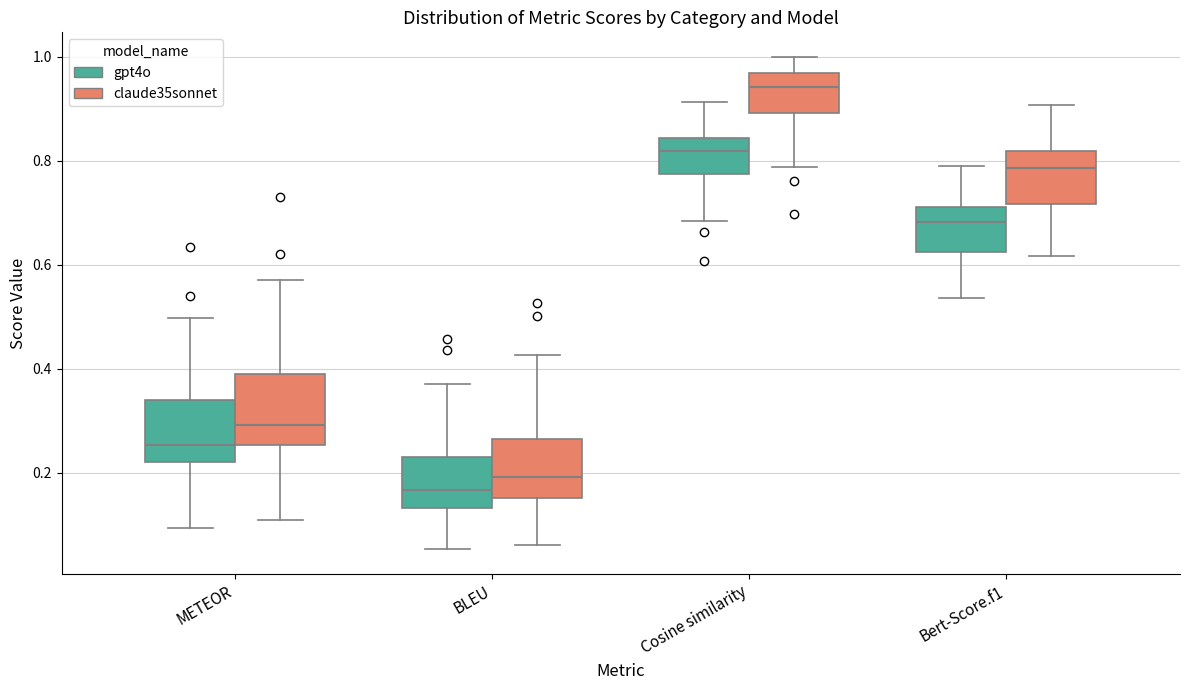

Reading left to right, transcribe this box plot: for each box, give where its median line is, the range the box spans, and where its two whiskers end, as read against the y-axis. The values are not printed on the chart, so give them approximately, as read against the axis.

METEOR (gpt4o): median 0.26, box 0.22 to 0.34, whiskers 0.10 to 0.50
METEOR (claude35sonnet): median 0.30, box 0.26 to 0.40, whiskers 0.10 to 0.58
BLEU (gpt4o): median 0.16, box 0.14 to 0.24, whiskers 0.06 to 0.38
BLEU (claude35sonnet): median 0.20, box 0.16 to 0.26, whiskers 0.06 to 0.42
Cosine similarity (gpt4o): median 0.82, box 0.78 to 0.84, whiskers 0.68 to 0.92
Cosine similarity (claude35sonnet): median 0.94, box 0.90 to 0.98, whiskers 0.78 to 1.00
Bert-Score.f1 (gpt4o): median 0.68, box 0.62 to 0.72, whiskers 0.54 to 0.78
Bert-Score.f1 (claude35sonnet): median 0.78, box 0.72 to 0.82, whiskers 0.62 to 0.90